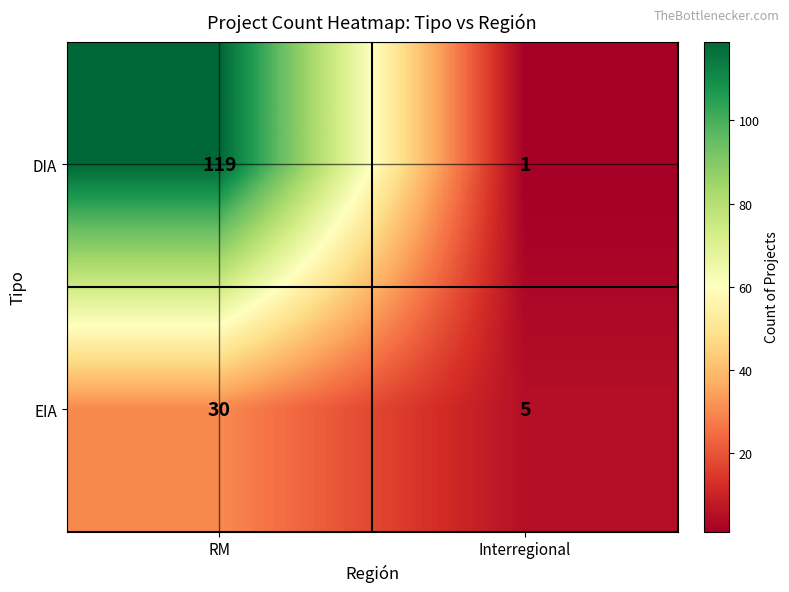

Reading left to right, what are all the values shown in this chart?

DIA: RM=119	Interregional=1
EIA: RM=30	Interregional=5